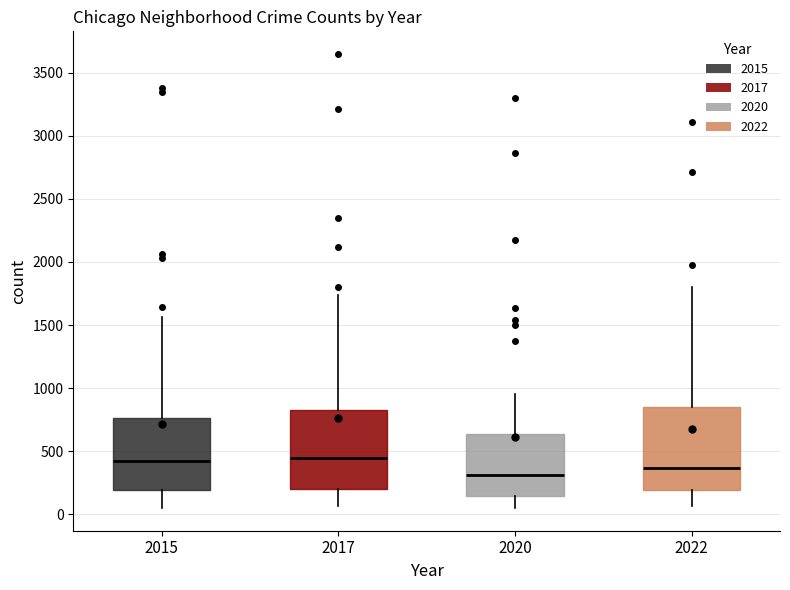

Reading left to right, read every box against the y-axis: the position of its median line, the range the box covers, and the ends of its whiskers. The values are not printed on the chart, so give them approximately, as read against the axis.

2015: median 400, box 200 to 750, whiskers 50 to 1550
2017: median 450, box 200 to 850, whiskers 50 to 1750
2020: median 300, box 150 to 650, whiskers 50 to 950
2022: median 350, box 200 to 850, whiskers 50 to 1800